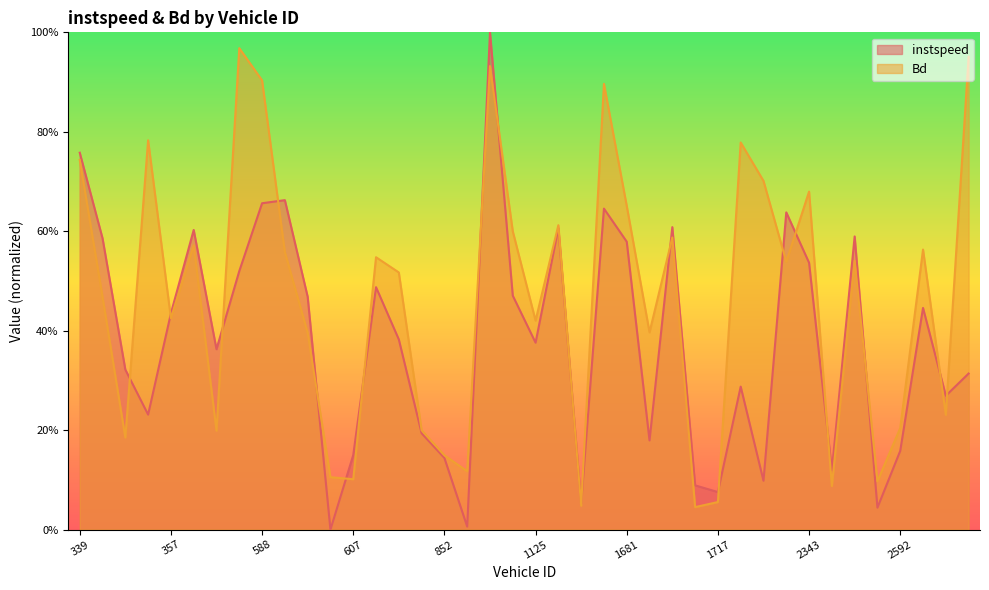

What position from the right is 877.0?

22